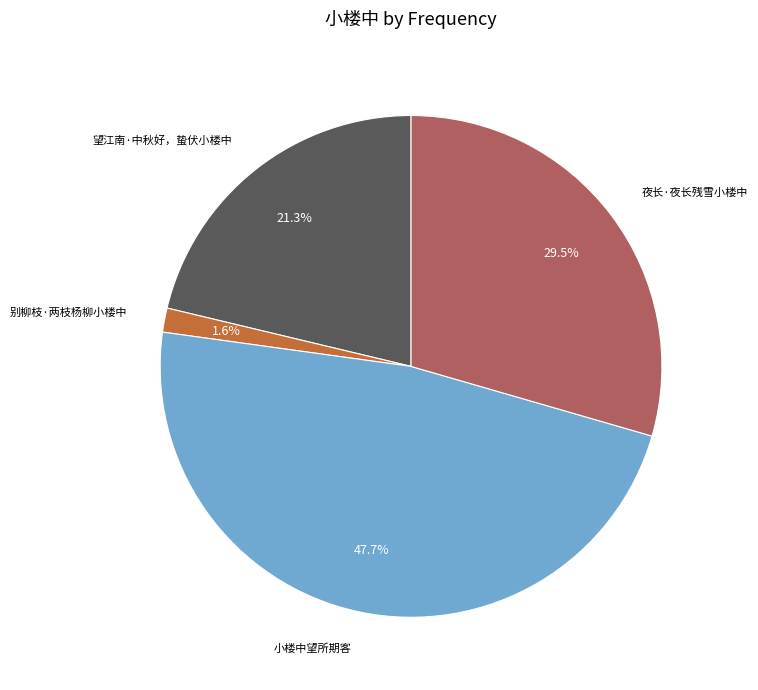

Does 望江南·中秋好，蛰伏小楼中 account for over 50% of the chart?

No